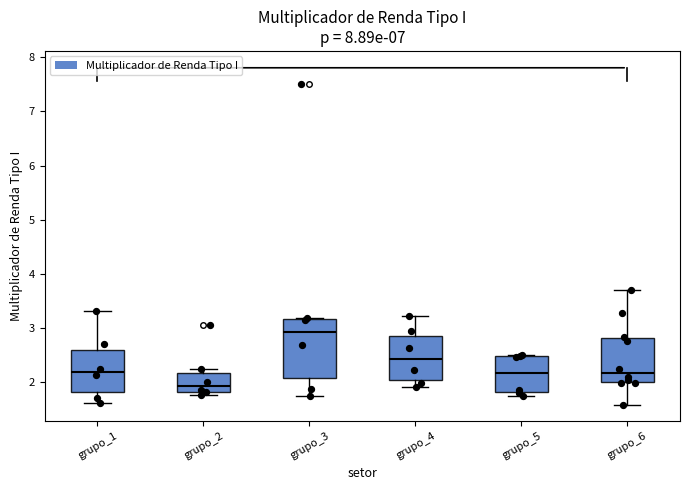

Reading left to right, read every box against the y-axis: the position of its median line, the range the box covers, and the ends of its whiskers. The values are not printed on the chart, so give them approximately, as read against the axis.

grupo_1: median 2.2, box 1.8 to 2.6, whiskers 1.6 to 3.3
grupo_2: median 1.9, box 1.8 to 2.2, whiskers 1.8 (just below the box's lower edge) to 2.2 (just above the box's upper edge)
grupo_3: median 2.9, box 2.1 to 3.2, whiskers 1.7 to 3.2
grupo_4: median 2.4, box 2.0 to 2.9, whiskers 1.9 to 3.2
grupo_5: median 2.2, box 1.8 to 2.5, whiskers 1.8 (just below the box's lower edge) to 2.5
grupo_6: median 2.2, box 2.0 to 2.8, whiskers 1.6 to 3.7